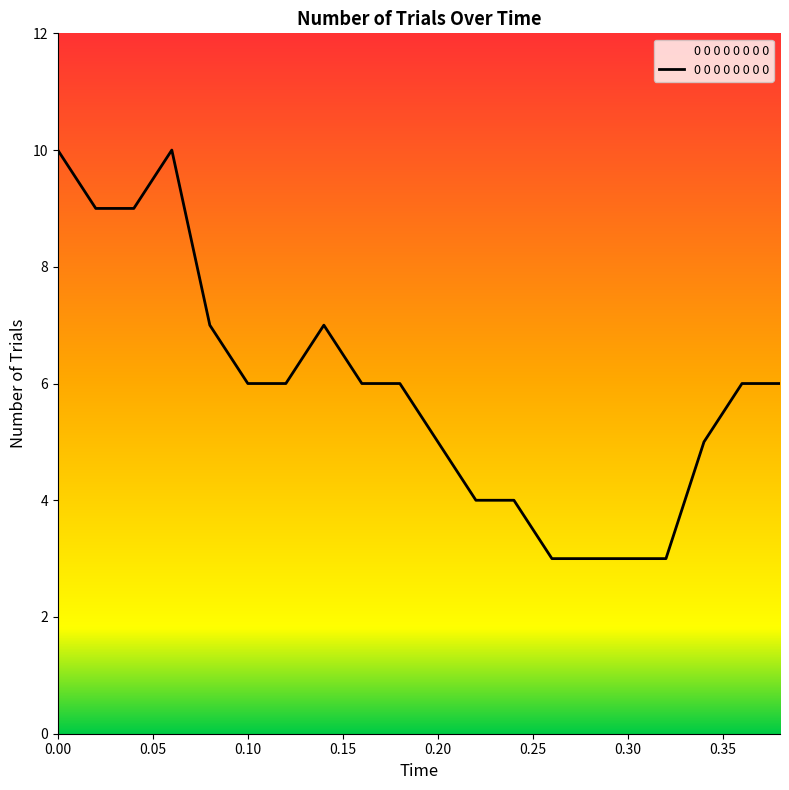

What is the smallest value displayed?

3